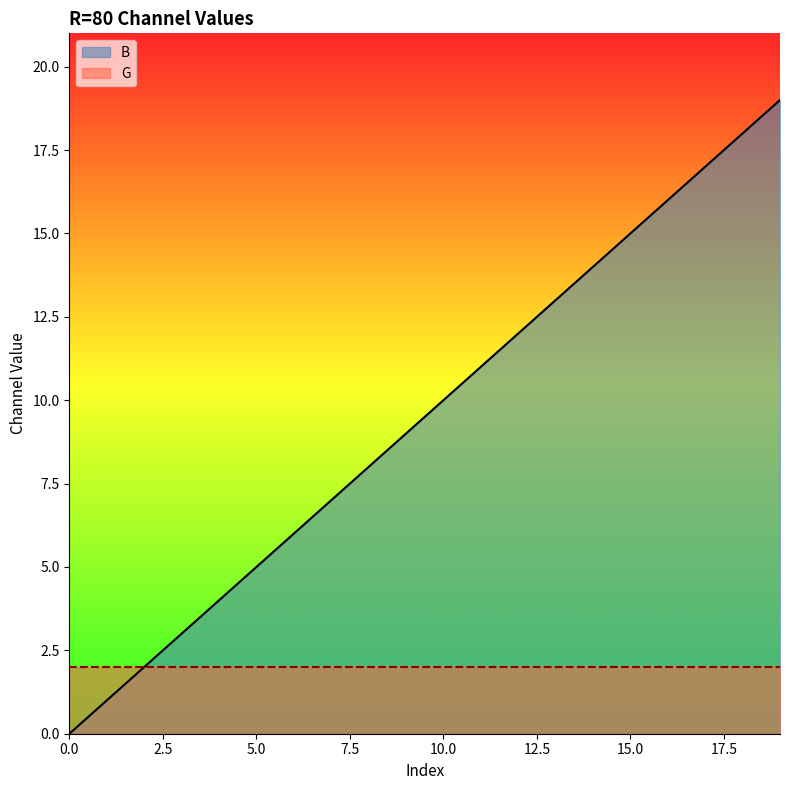

What is the sum of all values?

190